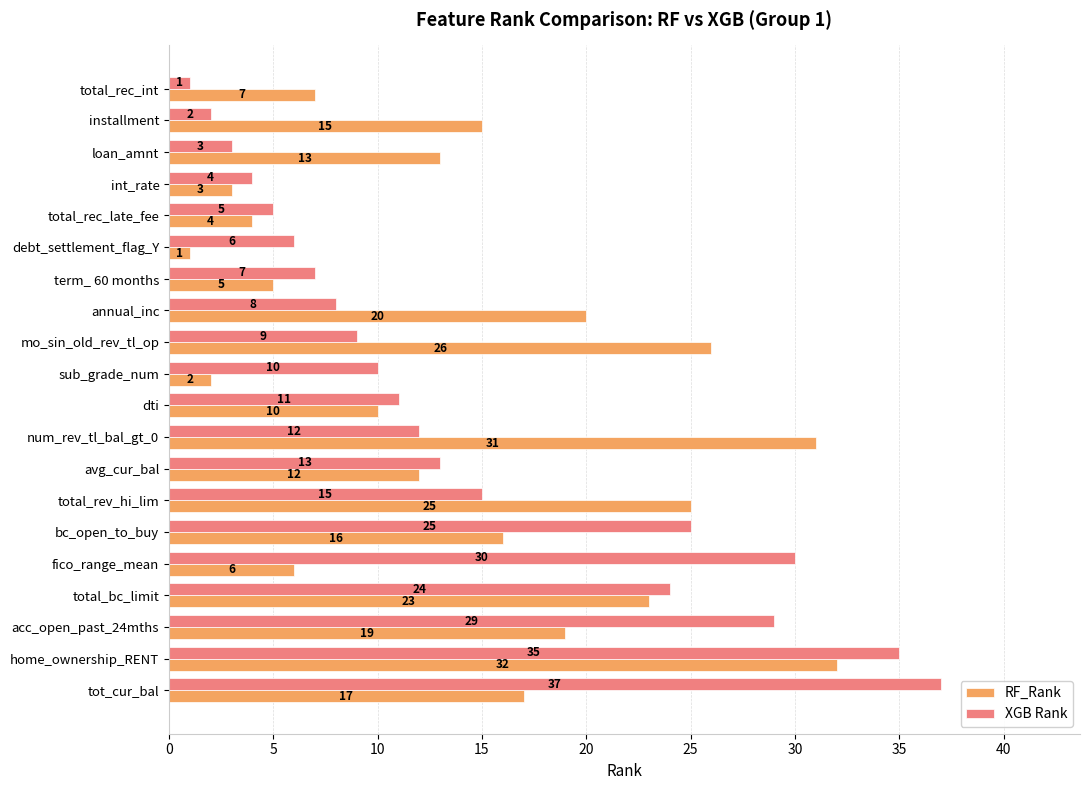

What is the lowest value of the RF_Rank series?

1